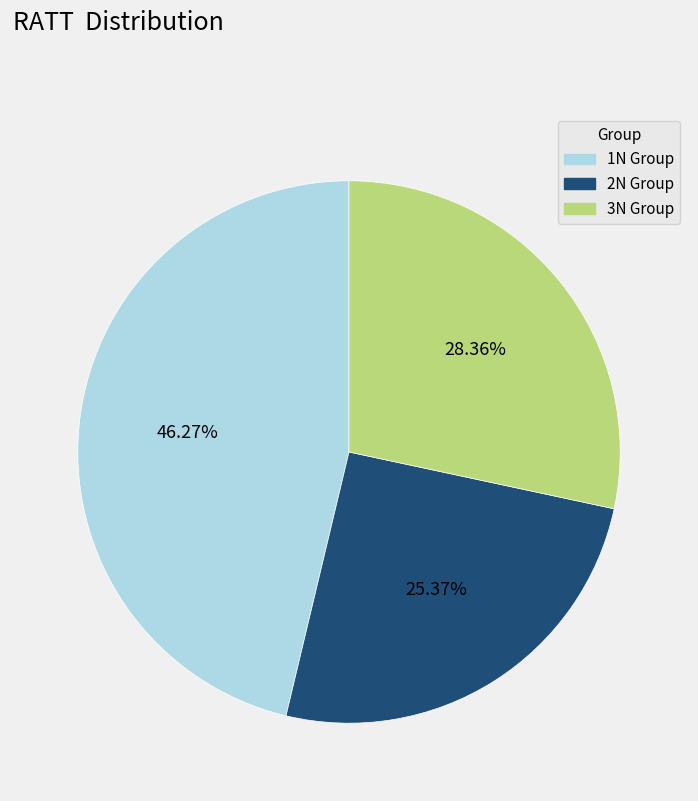

How many slices are in this pie chart?

3